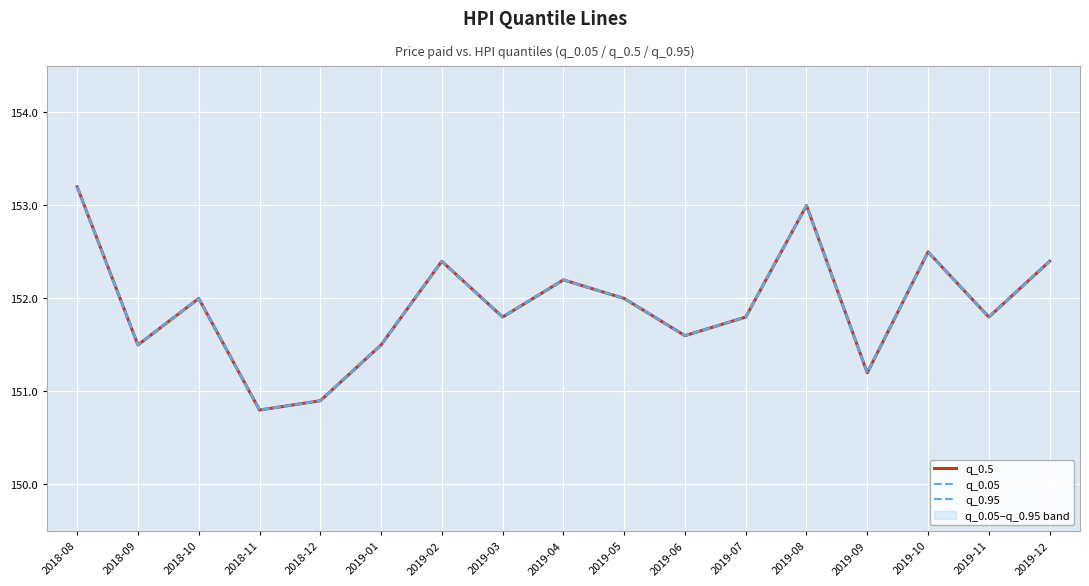

True or false: q_0.5 and q_0.95 intersect in this chart.

False